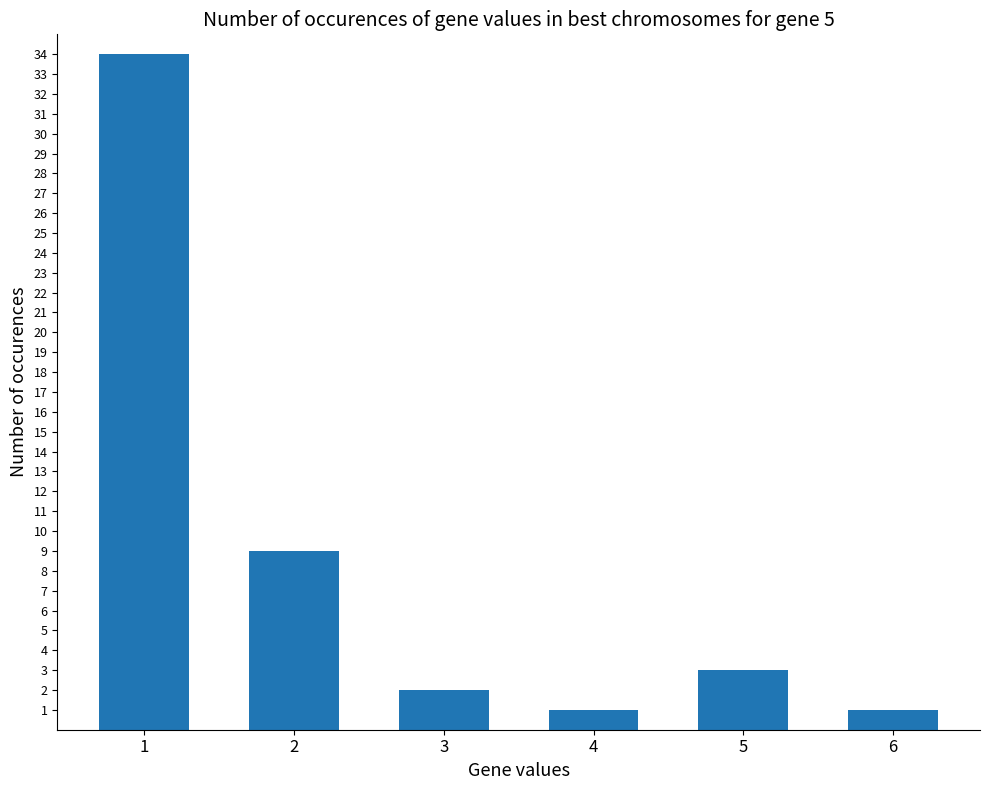

Which has a higher value, 2 or 6?

2